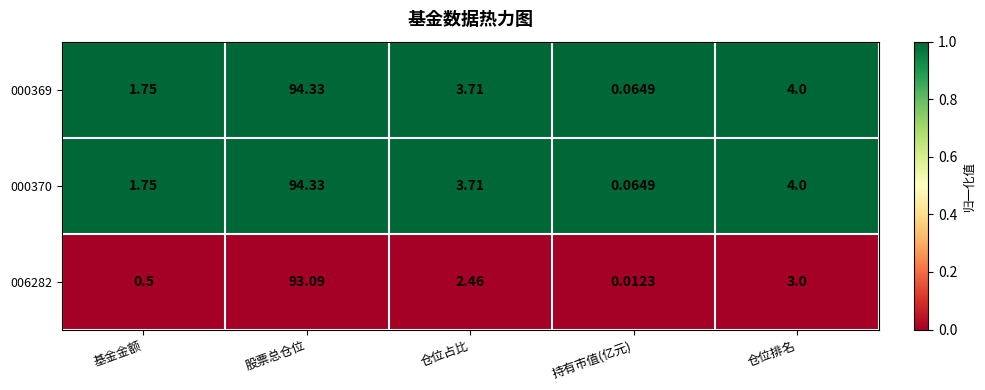

At which label does 006282 reach its minimum?

持有市值(亿元)